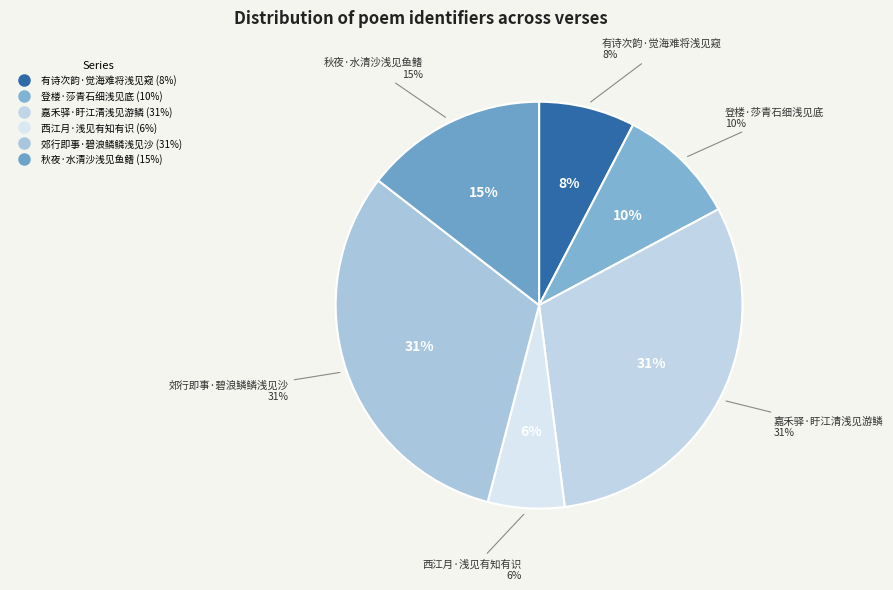

Is it true that 登楼·莎青石细浅见底 is 1% of the pie?

False